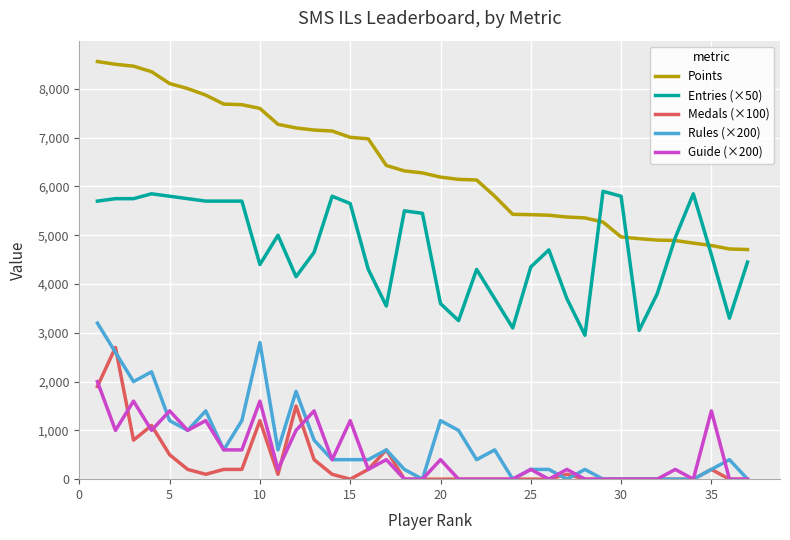

What is the difference between the second highest and minimum values in the Points series?

3798